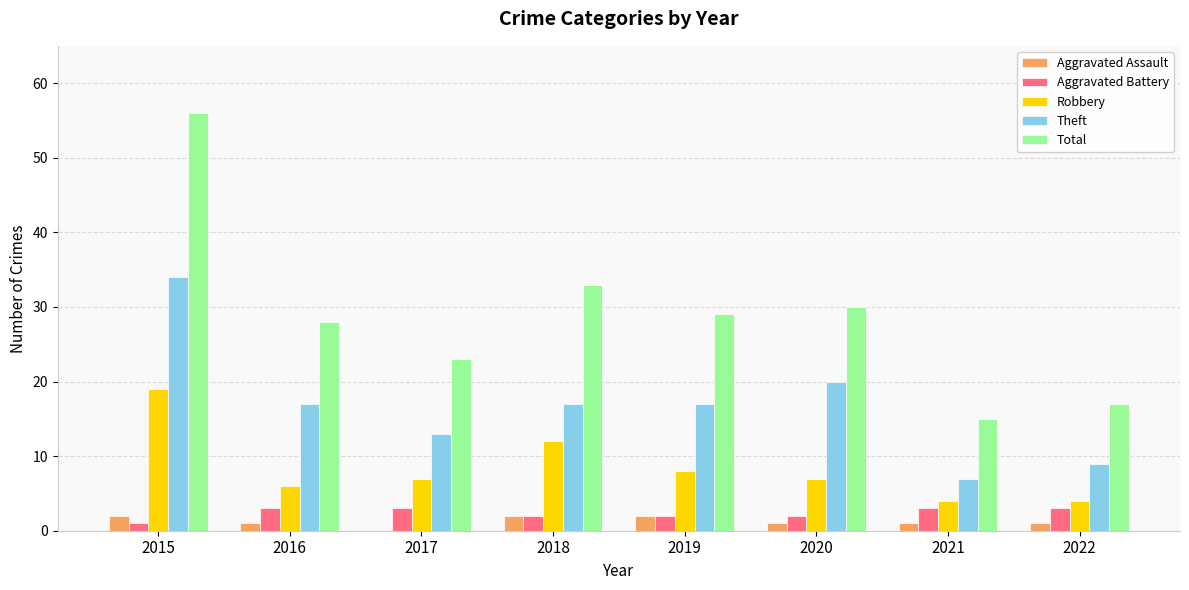

How many Theft values are between 13 and 20?

5